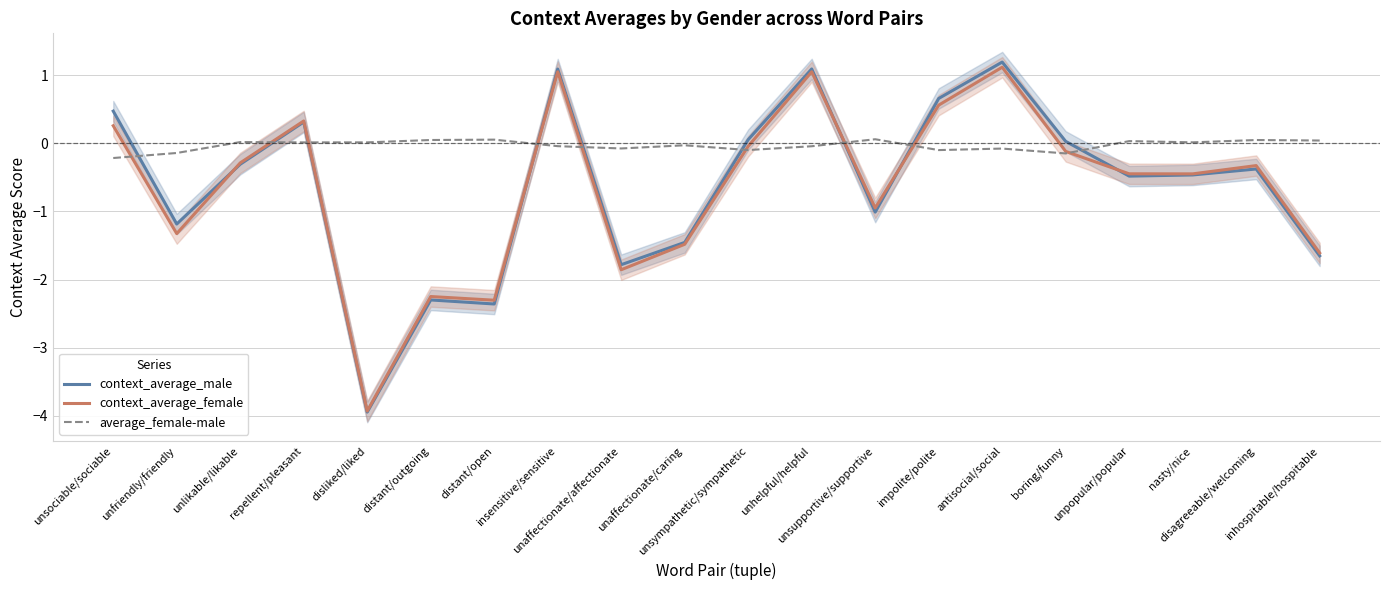

True or false: context_average_female and average_female-male intersect in this chart.

True